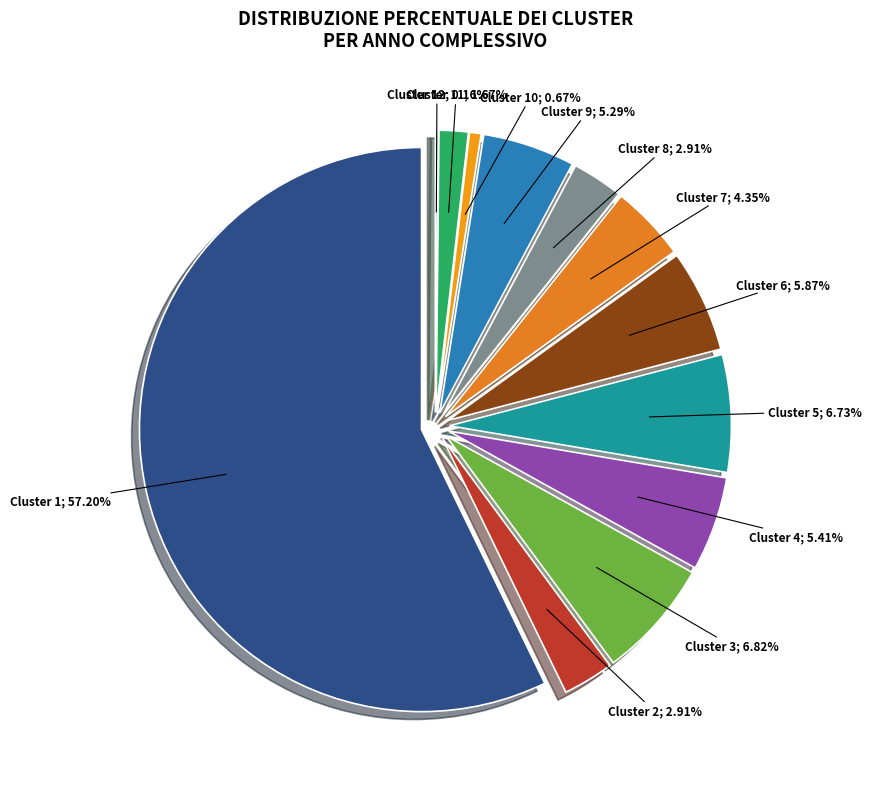

What percentage is the Cluster 11 slice, to the nearest percent?

2%